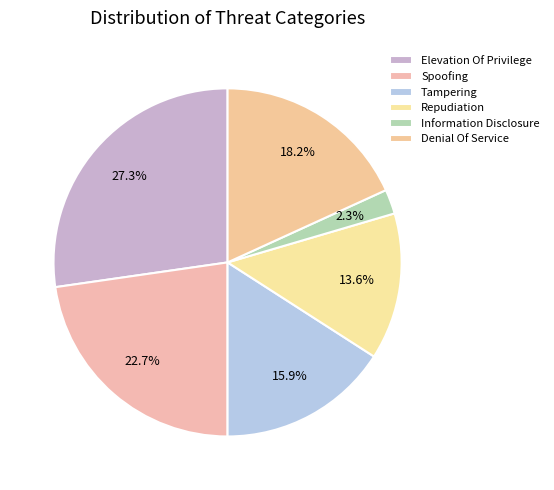

Count the number of slices in the pie.

6